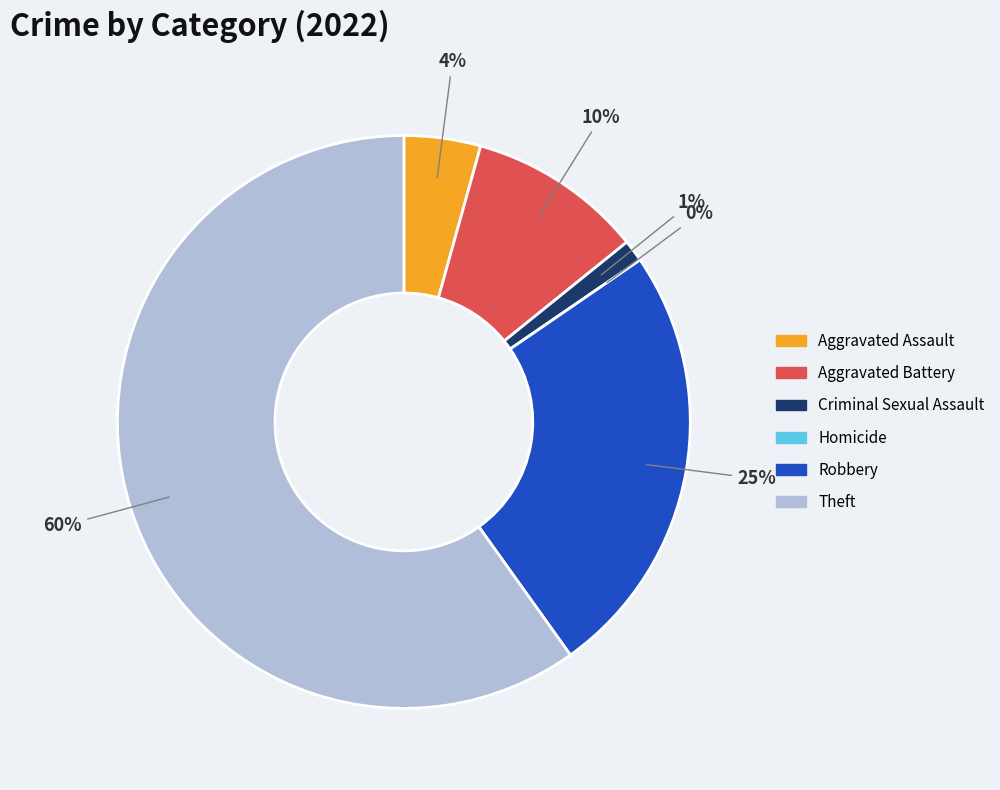

Count the number of slices in the pie.

6